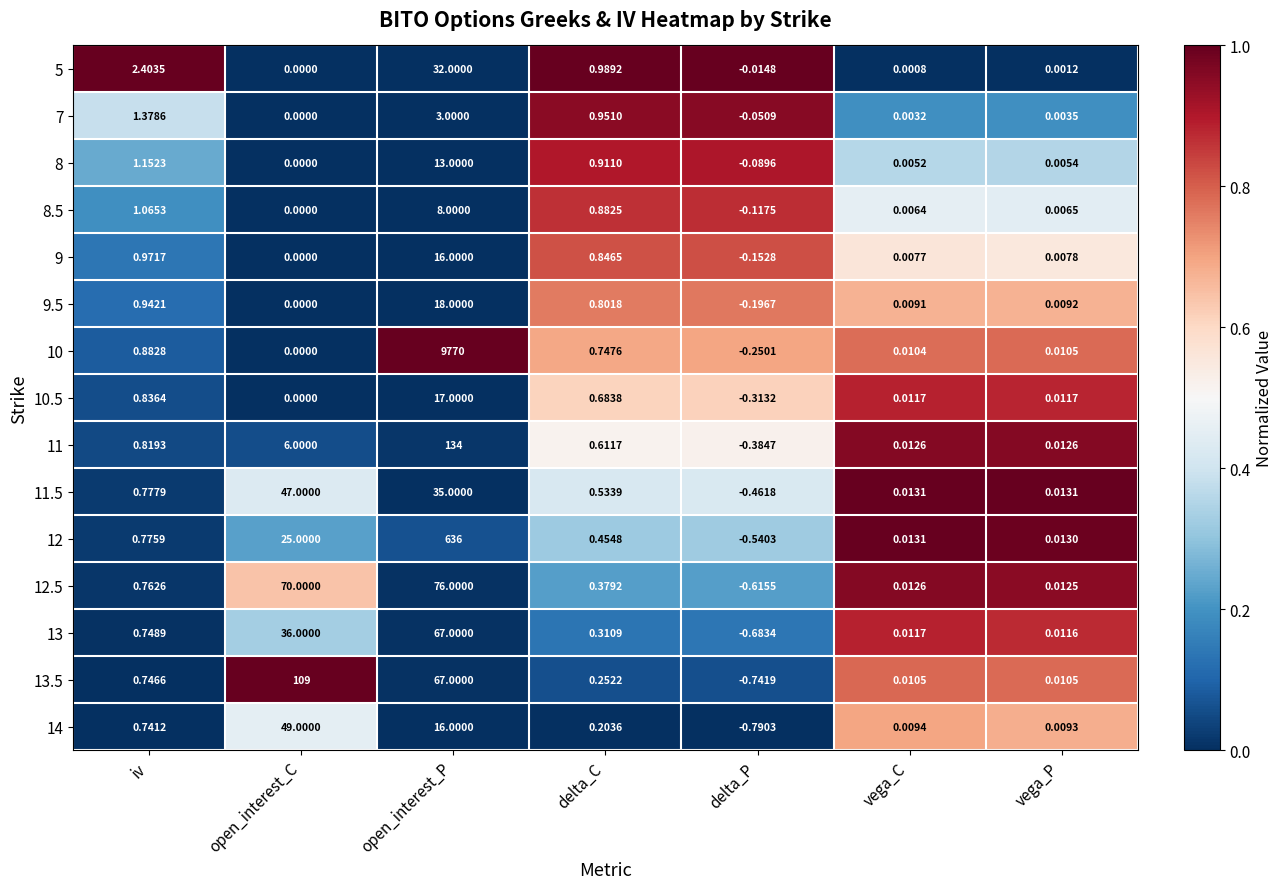

What is the total value across all series at delta_P?

-5.4